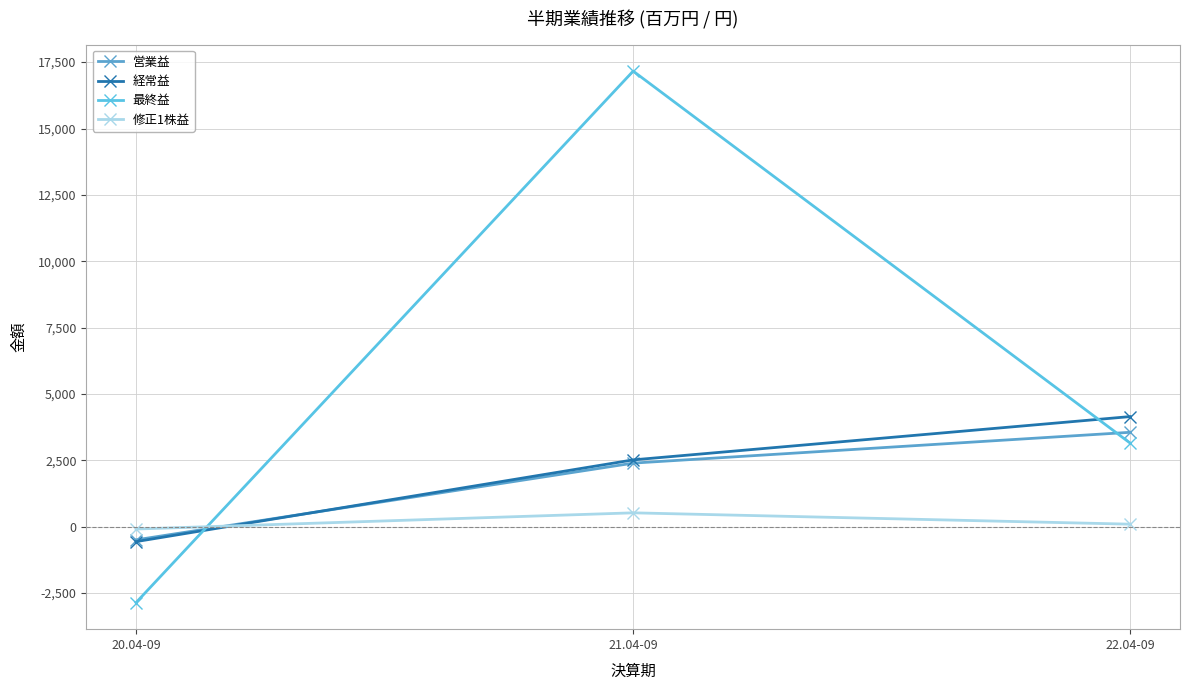

How many data points in 最終益 are less than 3146?

1